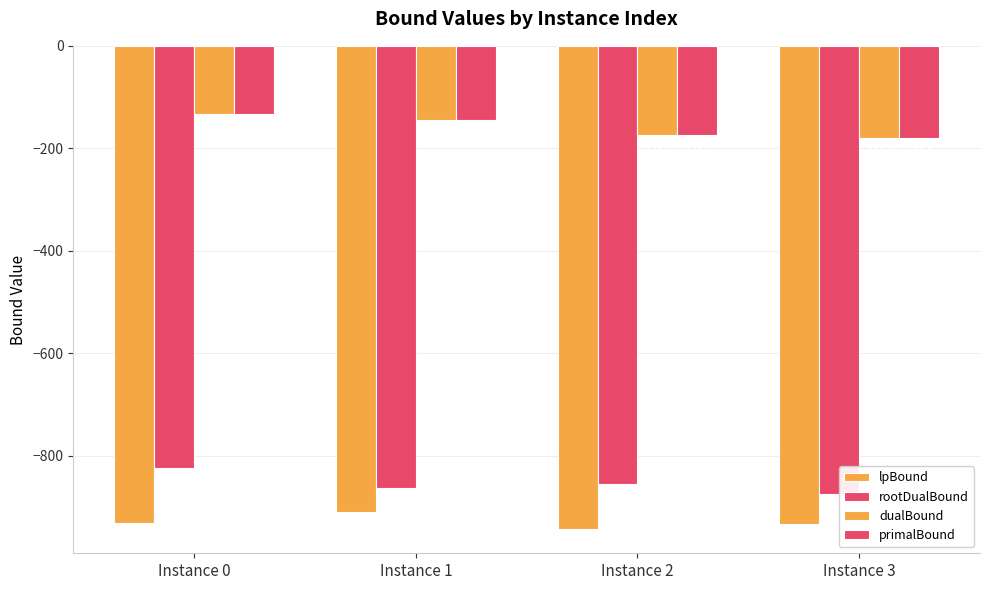

What is the approximate value of rootDualBound at Instance 0?

-823.6